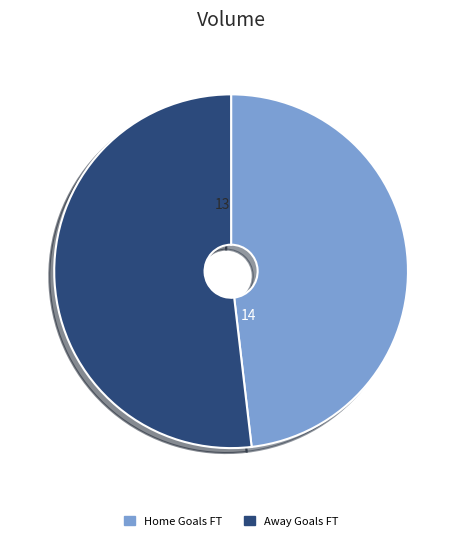

How many slices are in this pie chart?

2